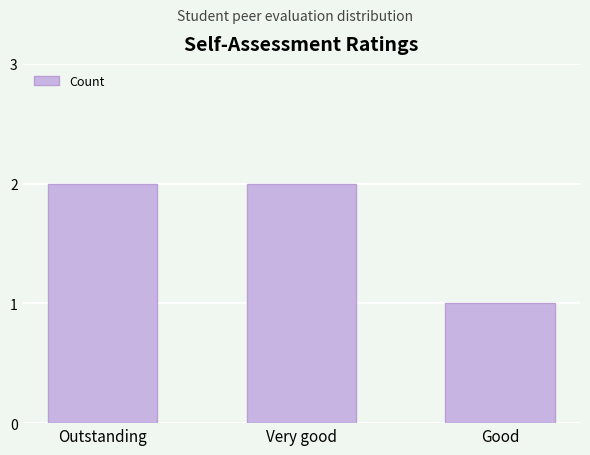

What is the label of the 3rd bar from the right?

Outstanding